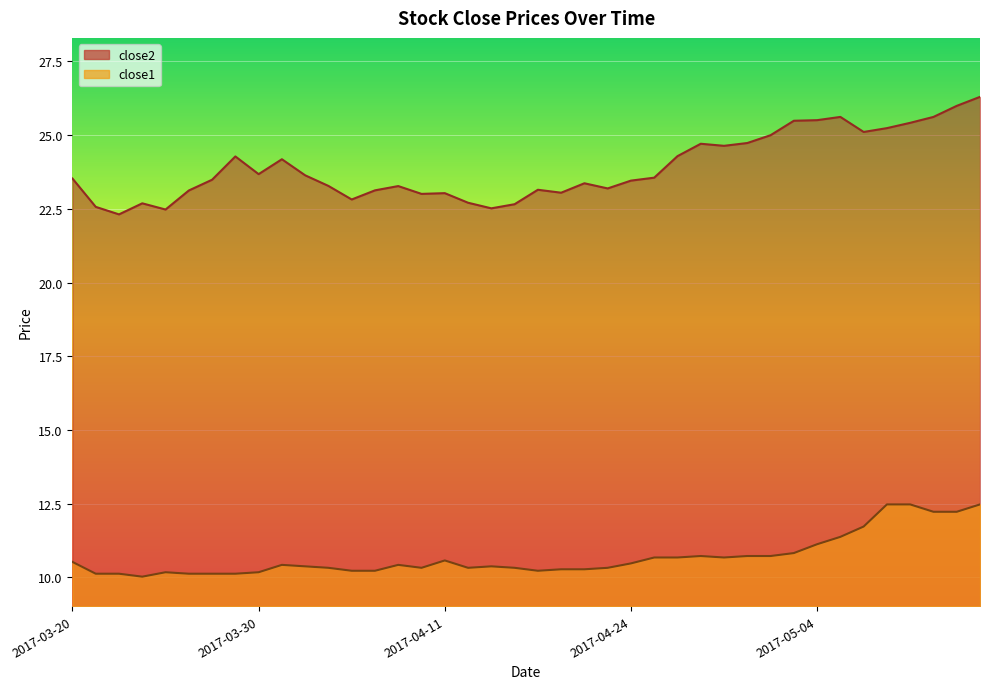

What is the value of the close2 point at the 40th from the left?

26.3